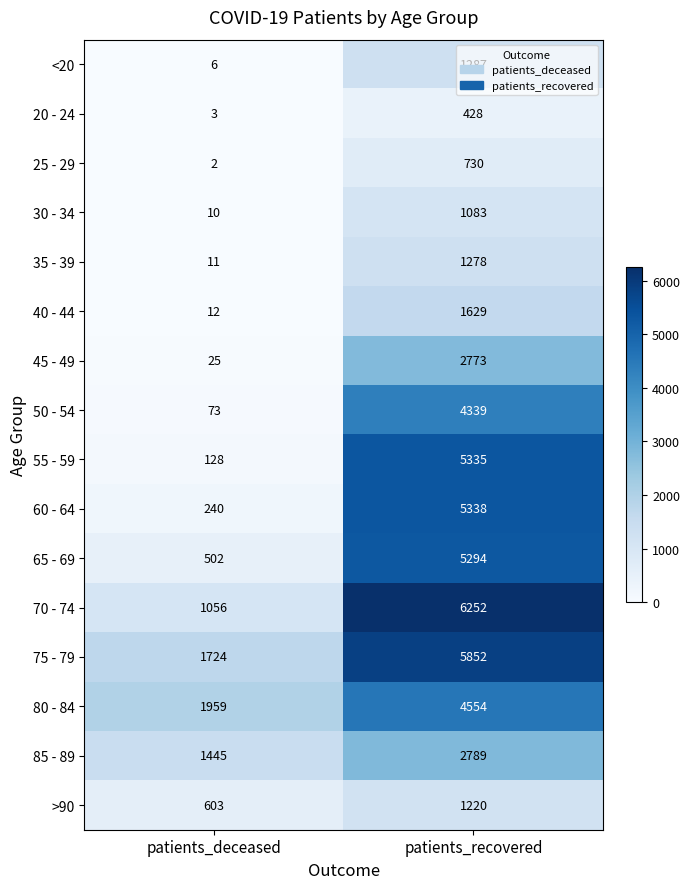

Where is 35 - 39 nearest to the value 644?

patients_deceased